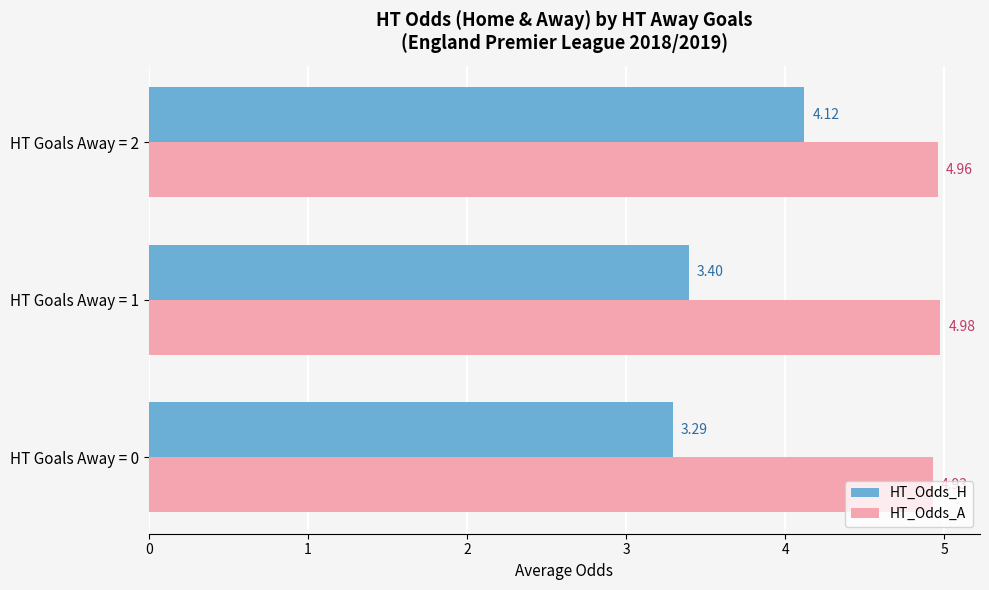

At how many categories does at least one series exceed 4?

3